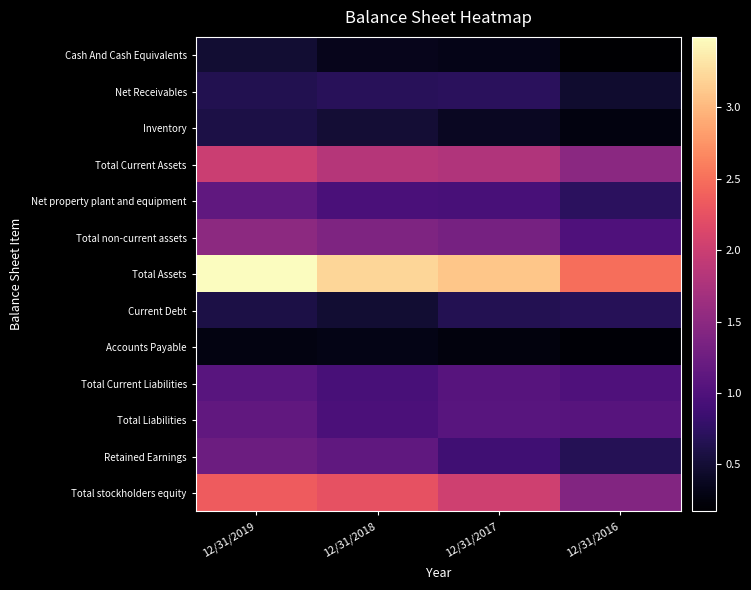

Count the number of data series in this chart.

13